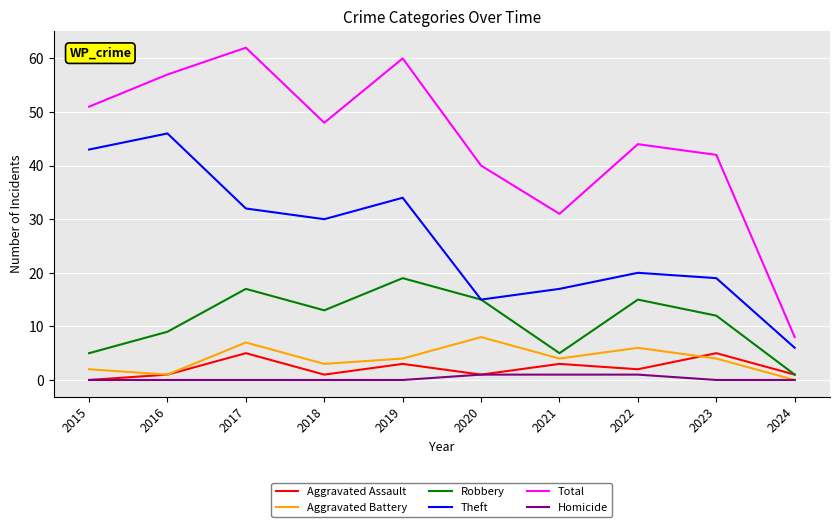

Rank the series by their maximum value, from lowest to highest.

Homicide, Aggravated Assault, Aggravated Battery, Robbery, Theft, Total